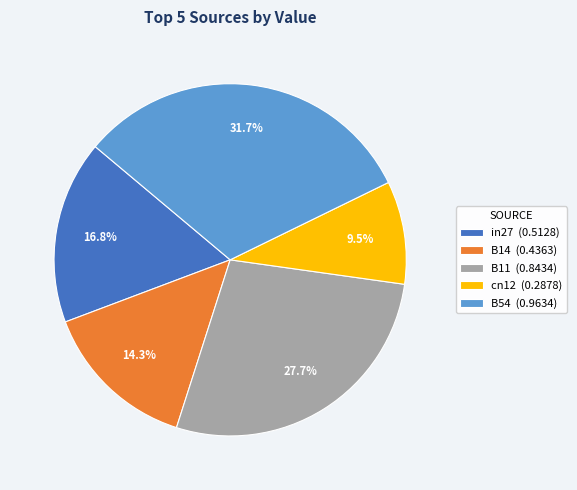

How much of the chart is everything except cn12?

90.5%